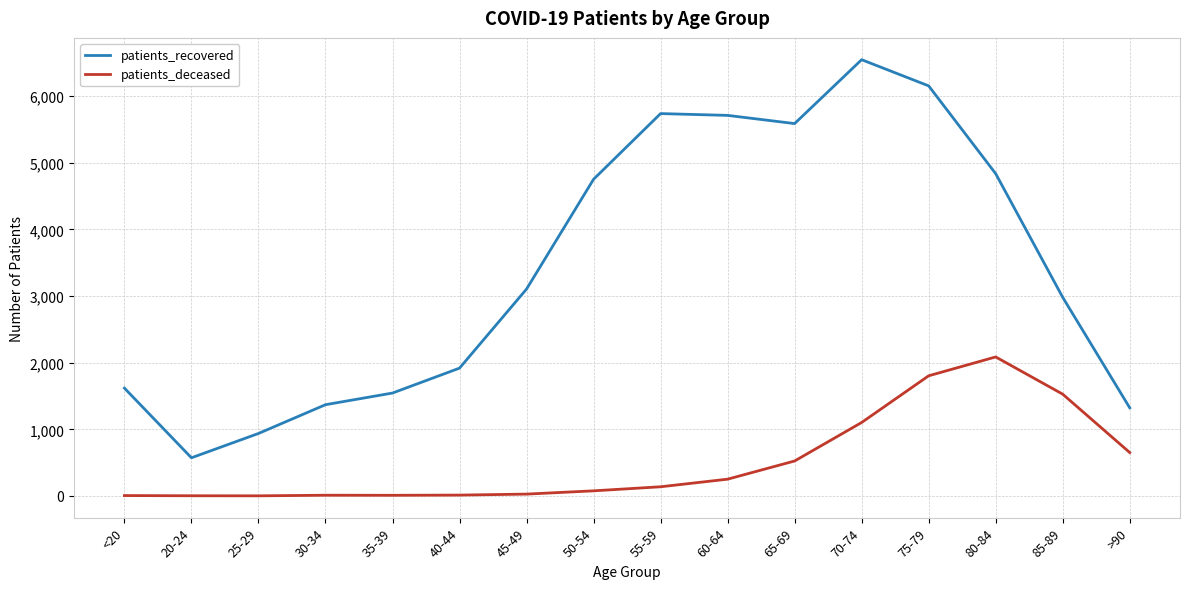

How many categories are shown in the chart?

16